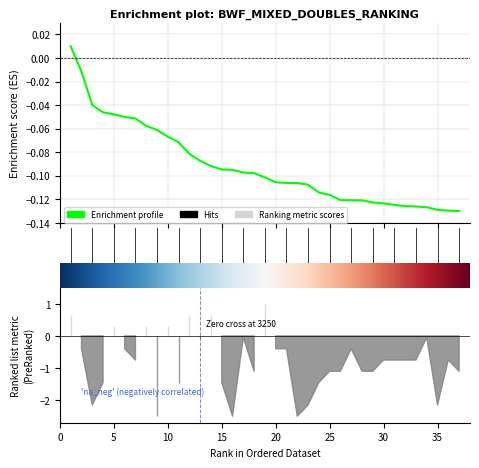

Which category has the lowest value across all series?

37